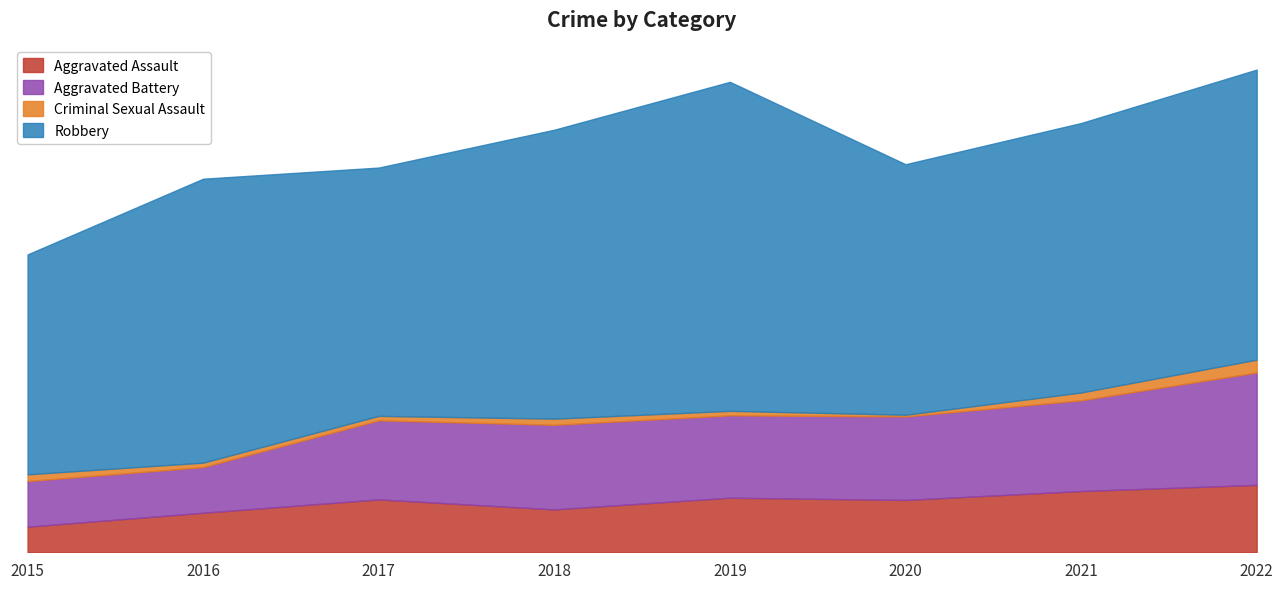

True or false: Aggravated Battery and Aggravated Assault cross at least once.

False